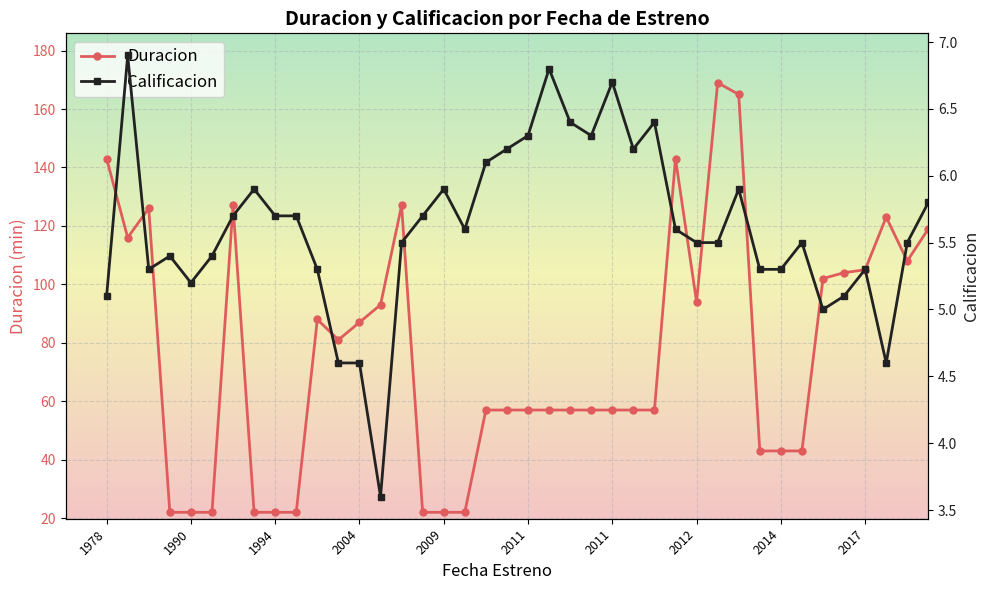

Where does the Calificacion series first go above 5?

1978